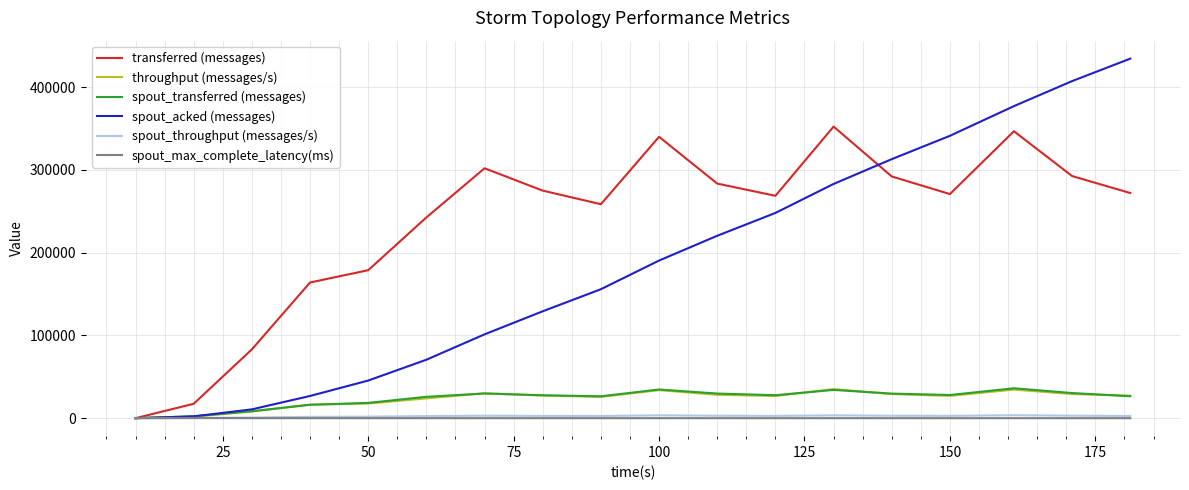

Which series has the widest spread of values?

spout_acked (messages)